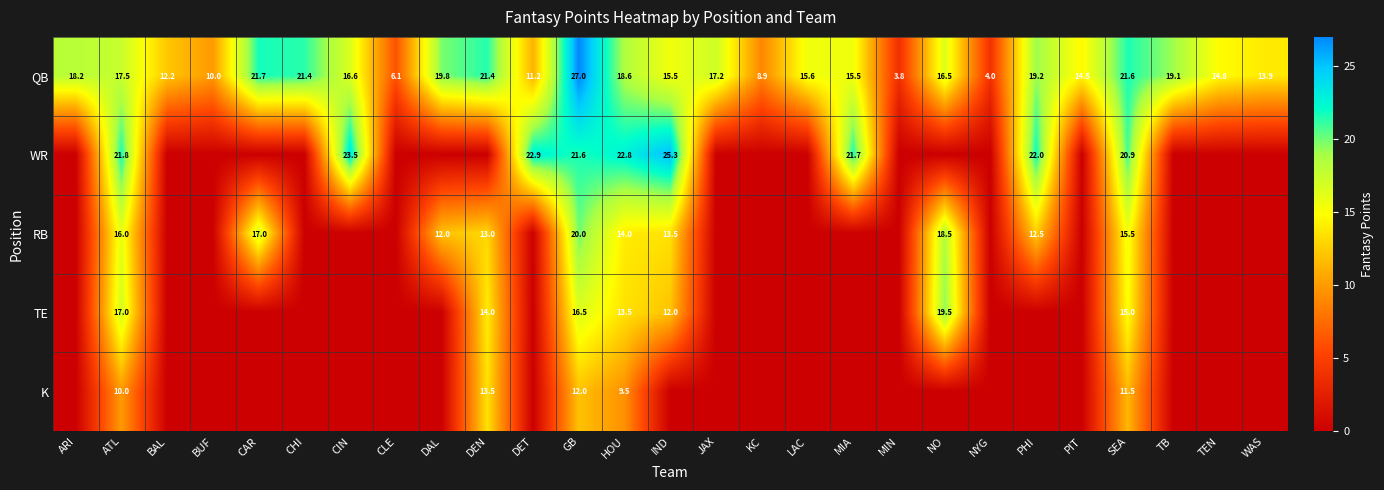

What is the highest value of the QB series?

27.0